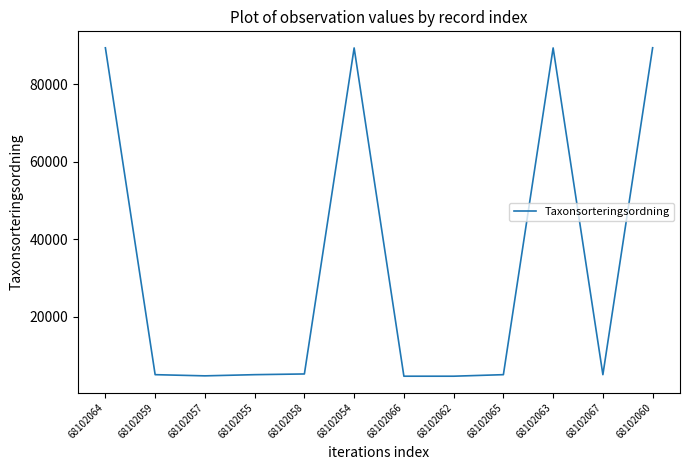

True or false: the data shows 9188 at 68102067.

False